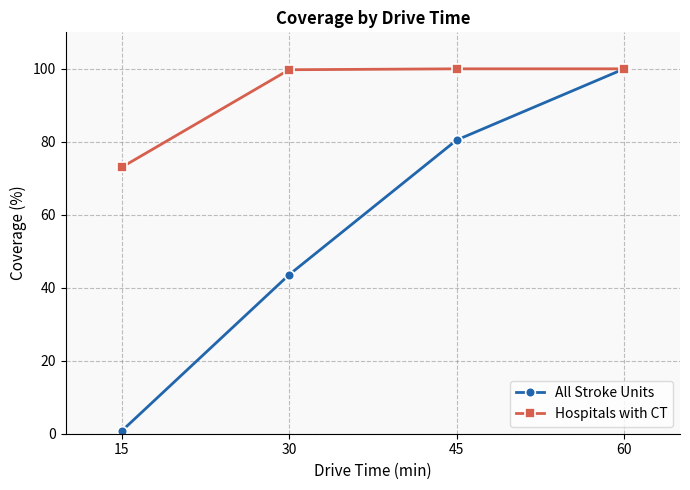

List the labels in order of All Stroke Units value, smallest first.

15, 30, 45, 60